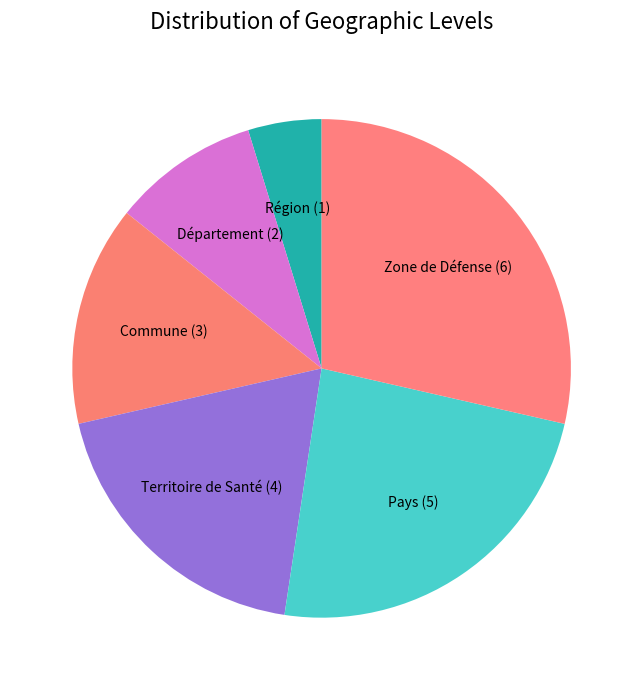

Is it true that Zone de Défense is 21% of the pie?

False